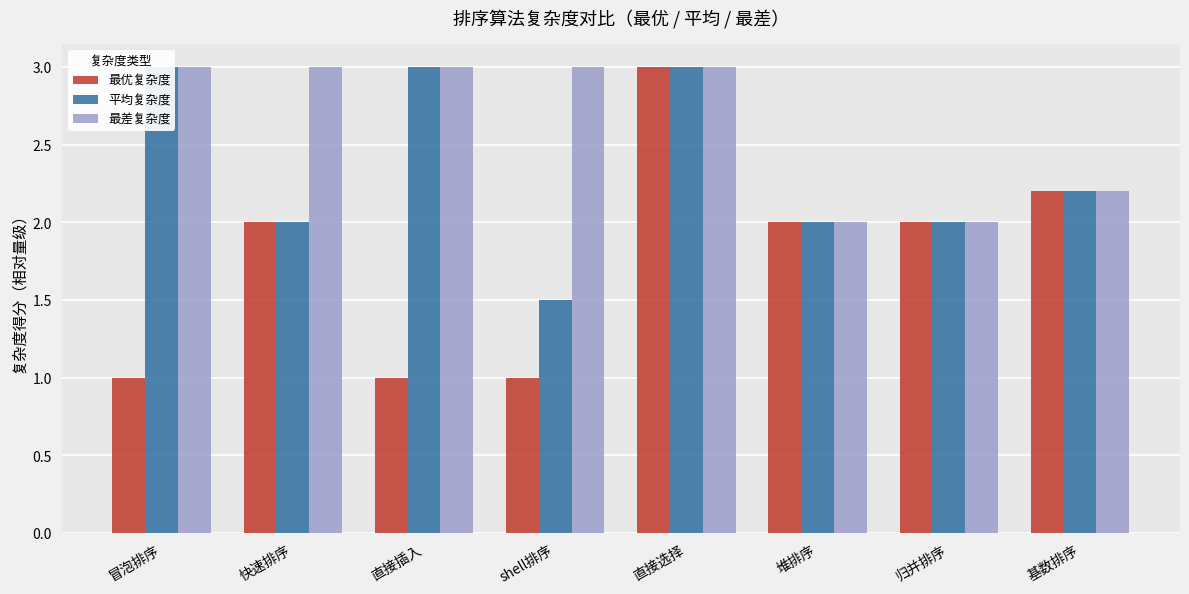

At how many categories does at least one series exceed 1?

8